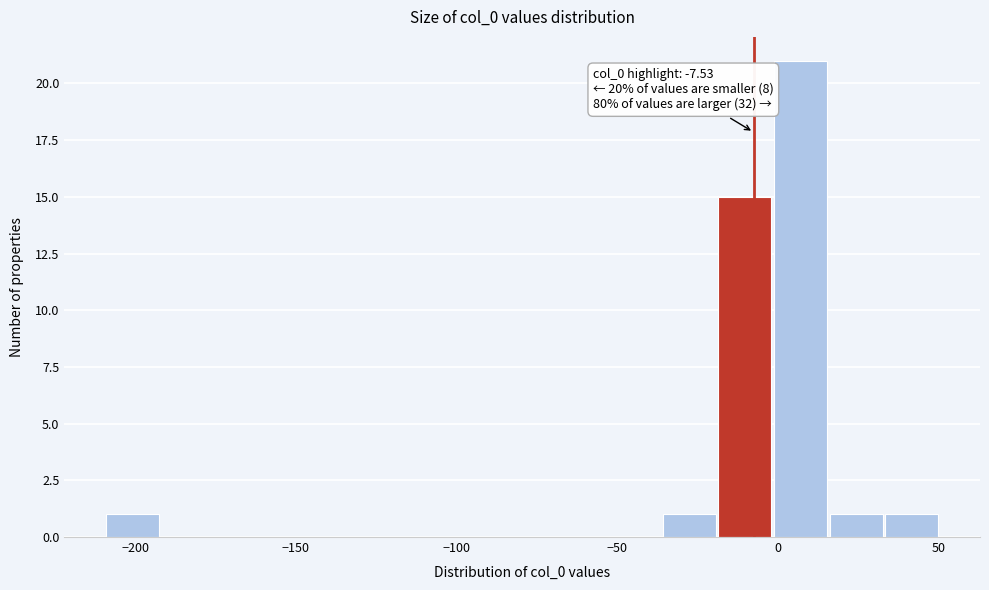

Read against the x-axis, roughly where is the centre of the tallest bar?

5